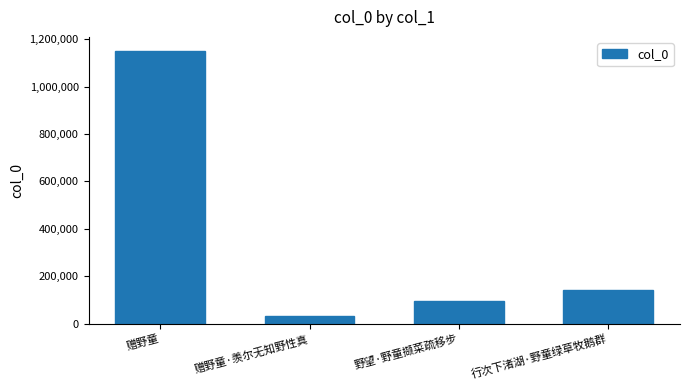

The chart shows a value of 187083 at 行次下渚湖·野童绿草牧鹅群. True or false?

False